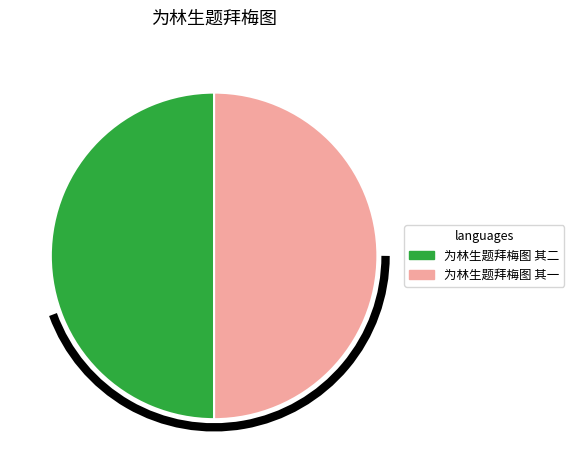

What is the ratio of the value at 为林生题拜梅图 其一 to the value at 为林生题拜梅图 其二?

1.0